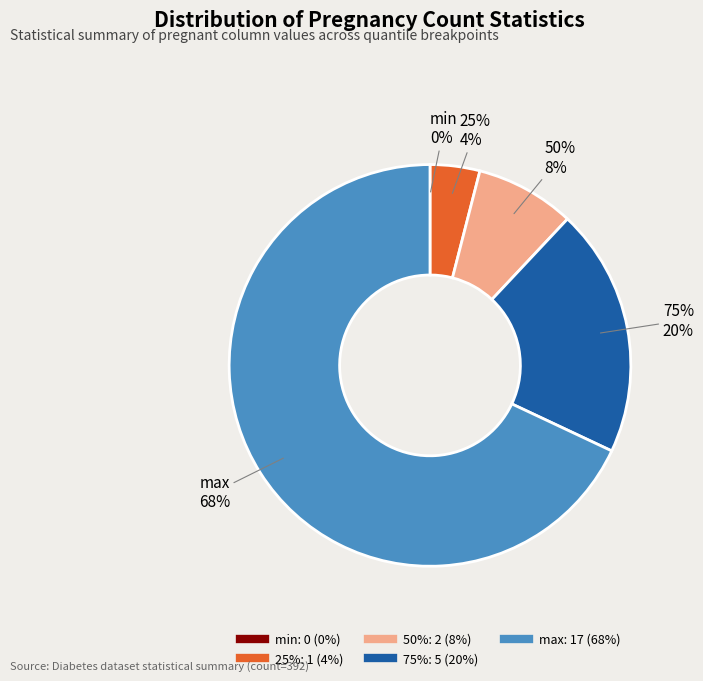

Which slice is the smallest?

min